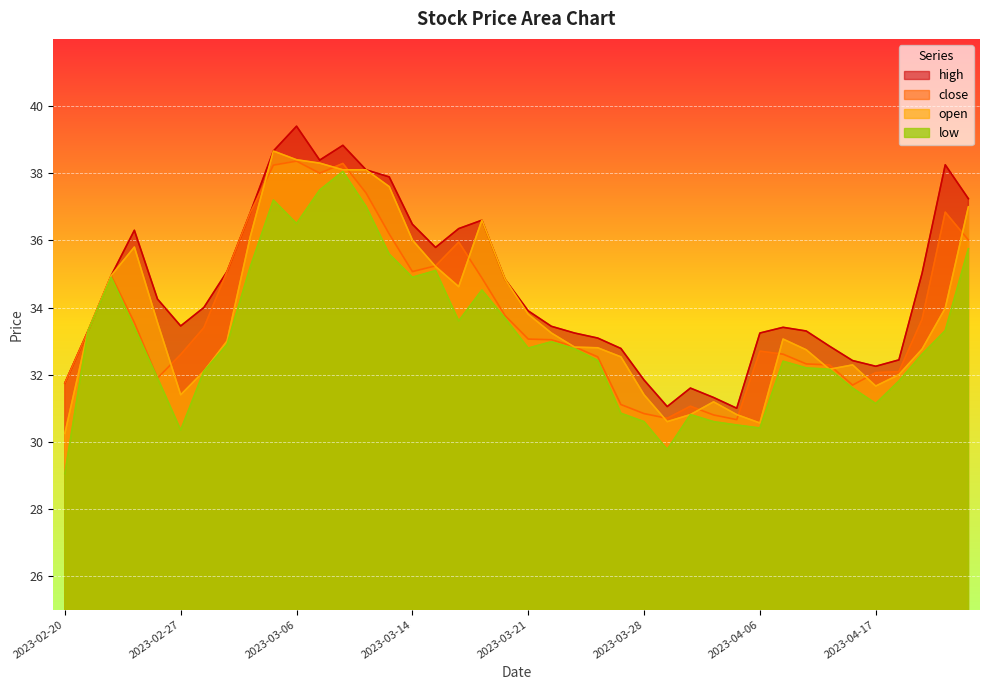

How many interior local valleys does the open series have?

6